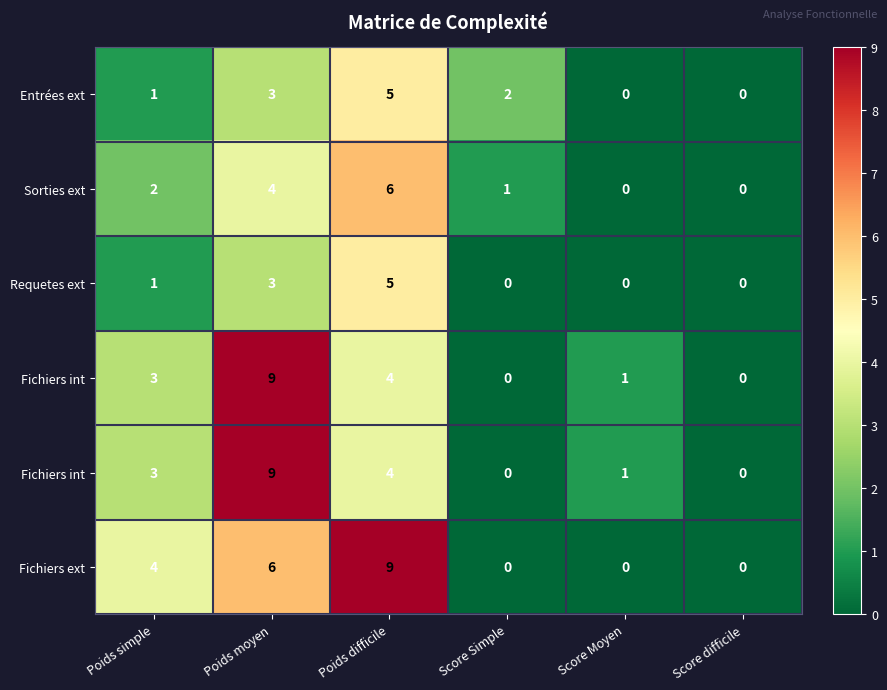

At how many categories does at least one series exceed 3?

3